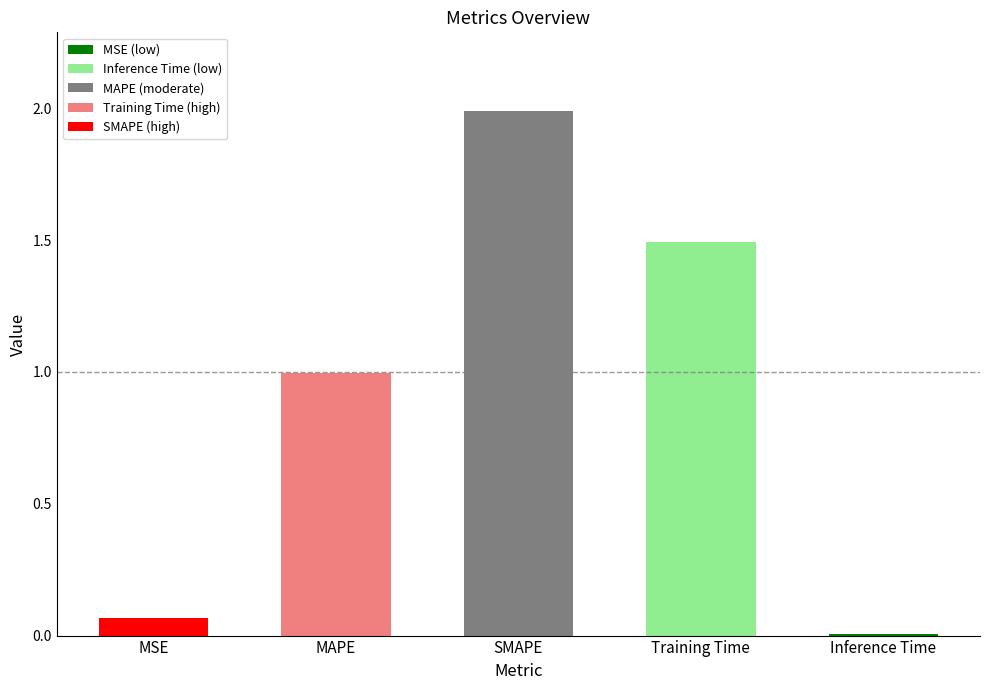

How many bars are there in total?

5